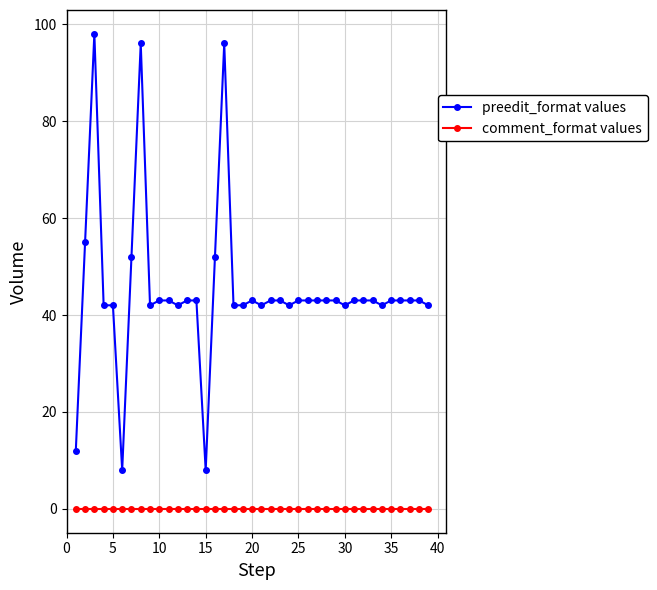

True or false: preedit_format values has more than 0 interior local peaks.

True